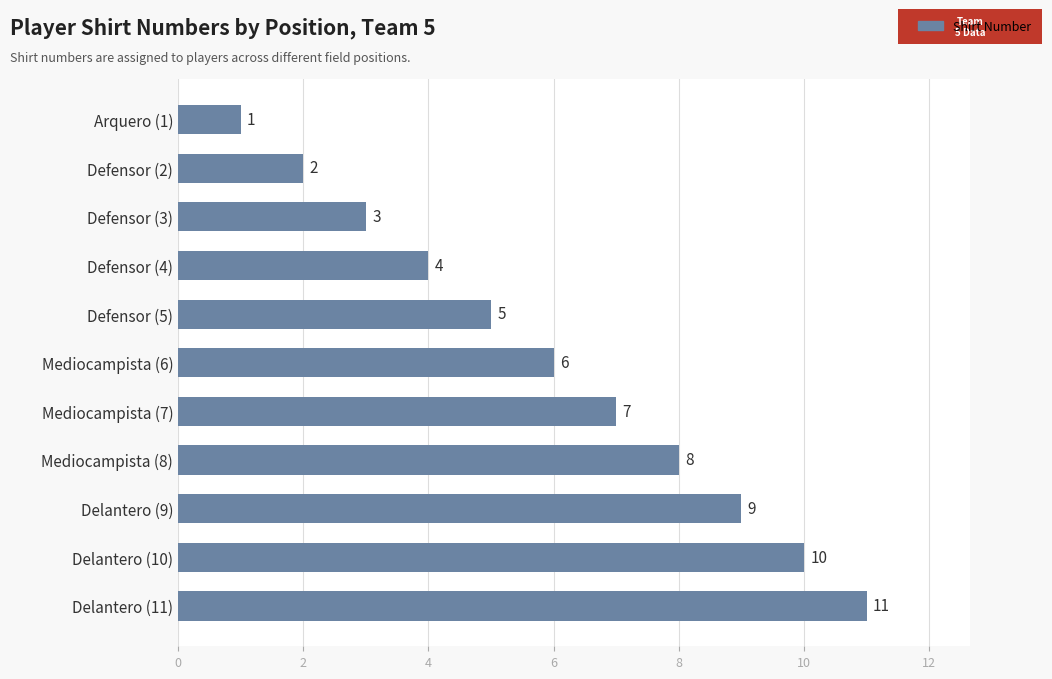

List the labels in order of value, largest first.

Delantero (11), Delantero (10), Delantero (9), Mediocampista (8), Mediocampista (7), Mediocampista (6), Defensor (5), Defensor (4), Defensor (3), Defensor (2), Arquero (1)